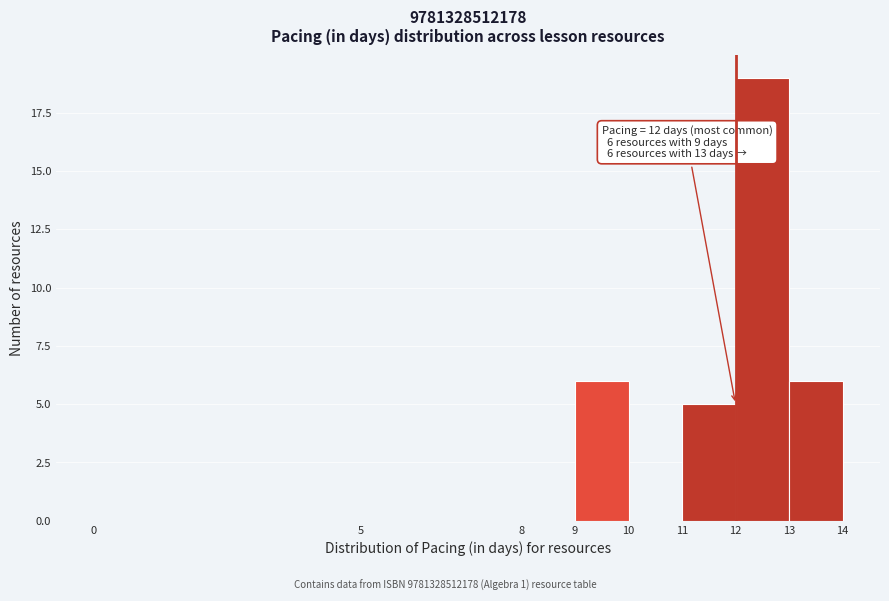

Which range on the x-axis has the tallest bar?

12 to 13